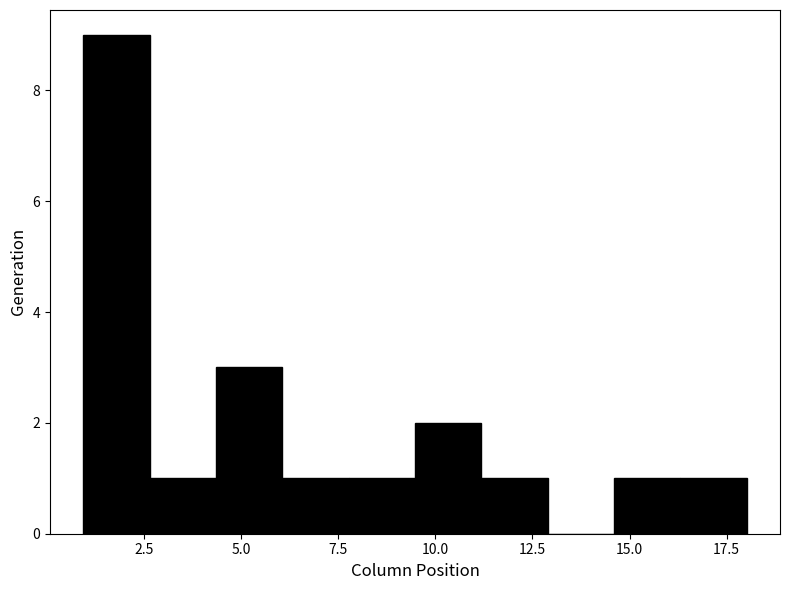

Read against the x-axis, roughly where is the centre of the tallest bar?

2.0